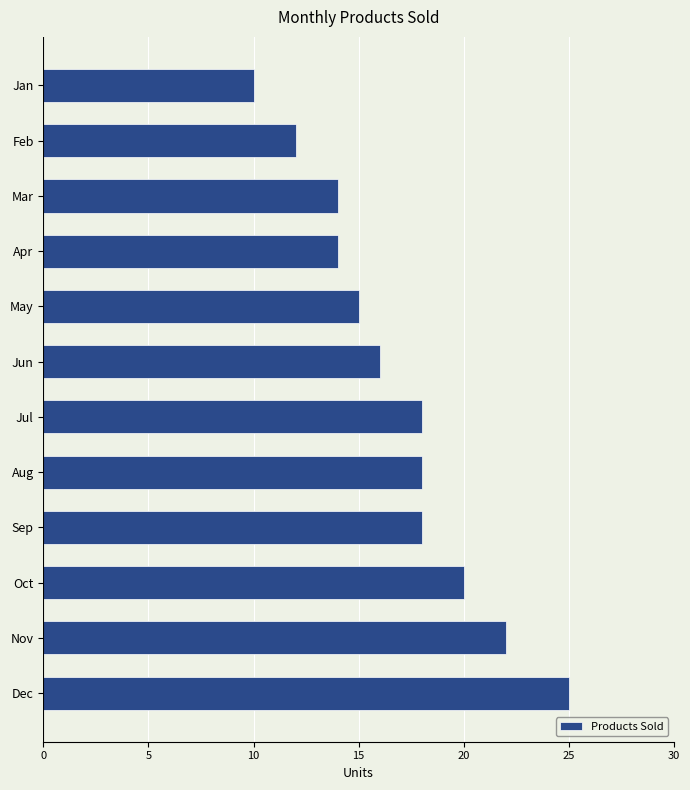

What is the change in value from Mar to Nov?

+8